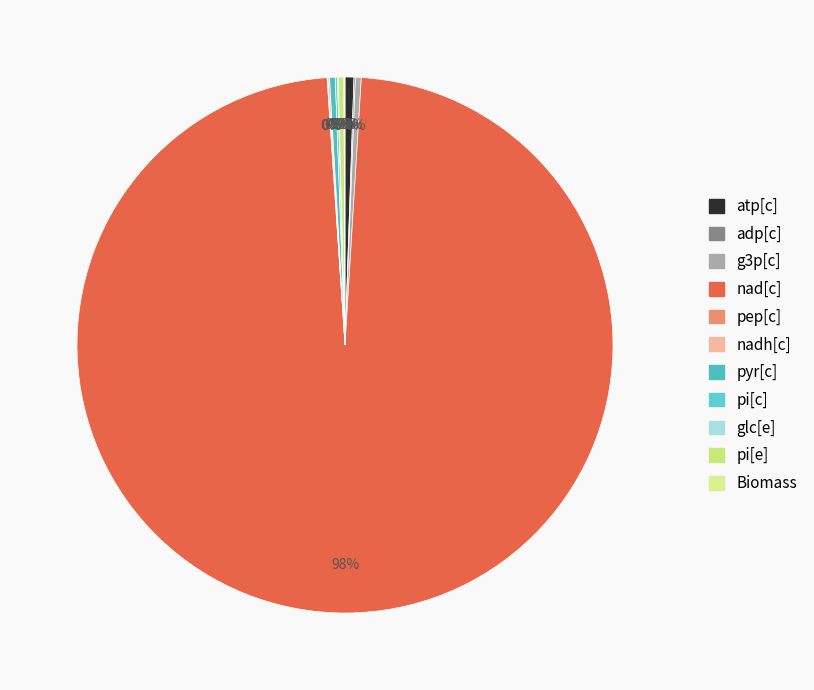

Is it true that nad[c] is 98% of the pie?

True